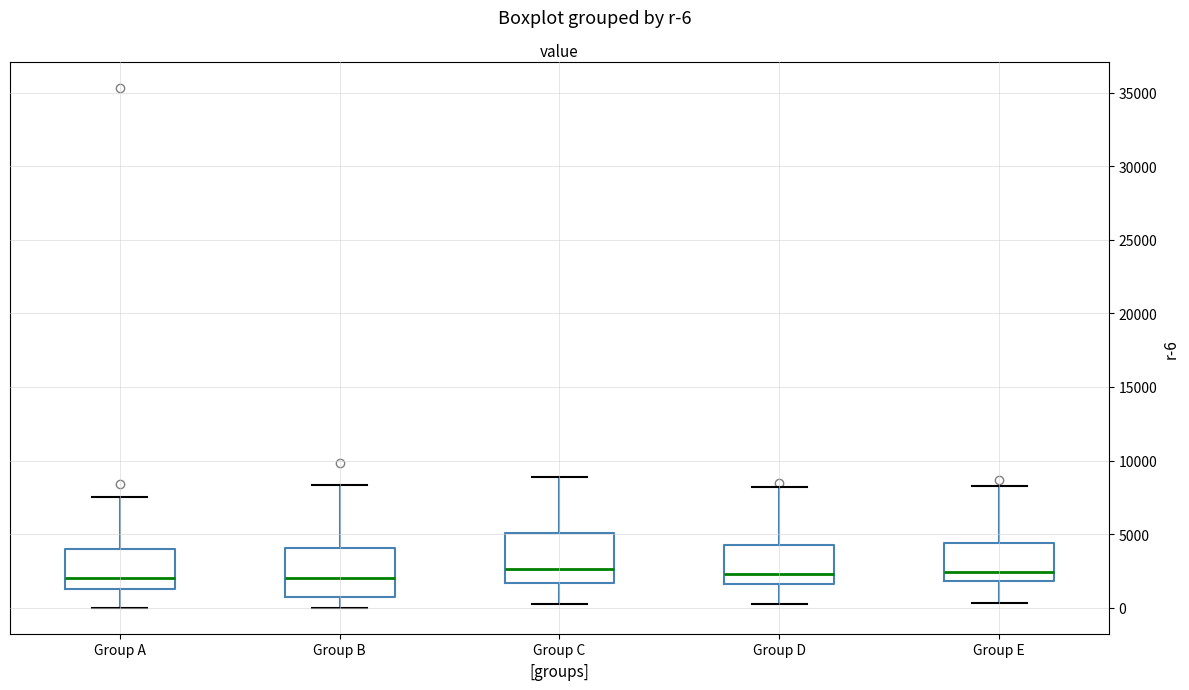

Where does the median line of the box for Group D sit on the y-axis? The values are not printed on the chart, so give them approximately, as read against the axis.

2500